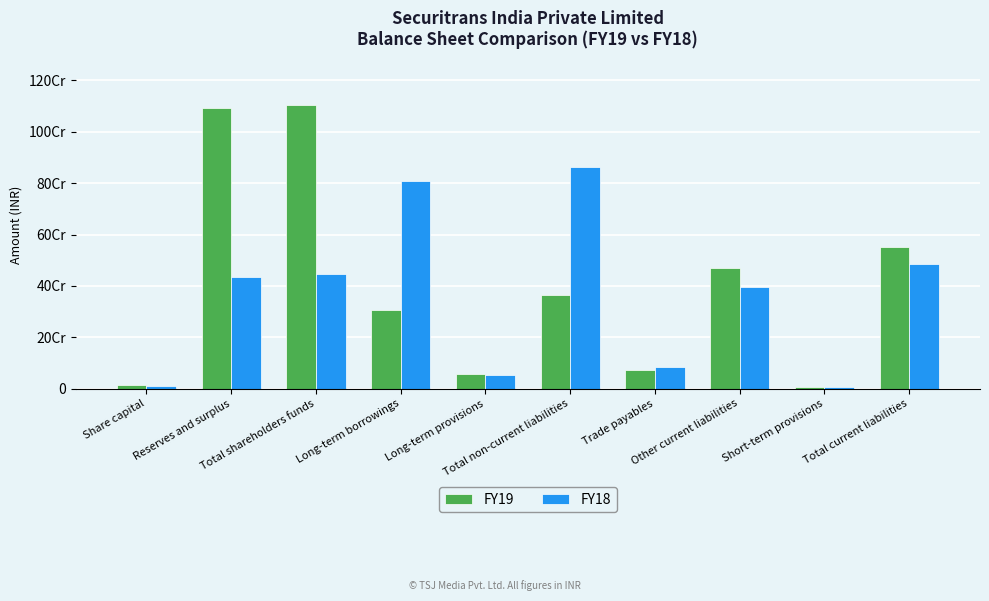

What is the label of the 2nd bar from the left?

Reserves and surplus